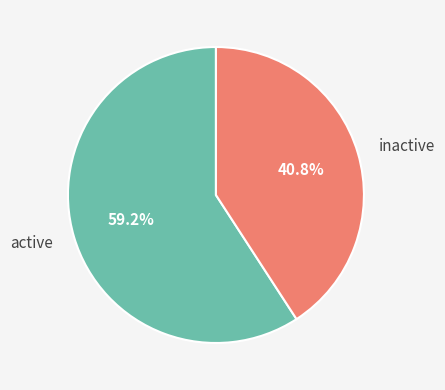

Combined, what portion of the pie is active and inactive?

100.0%